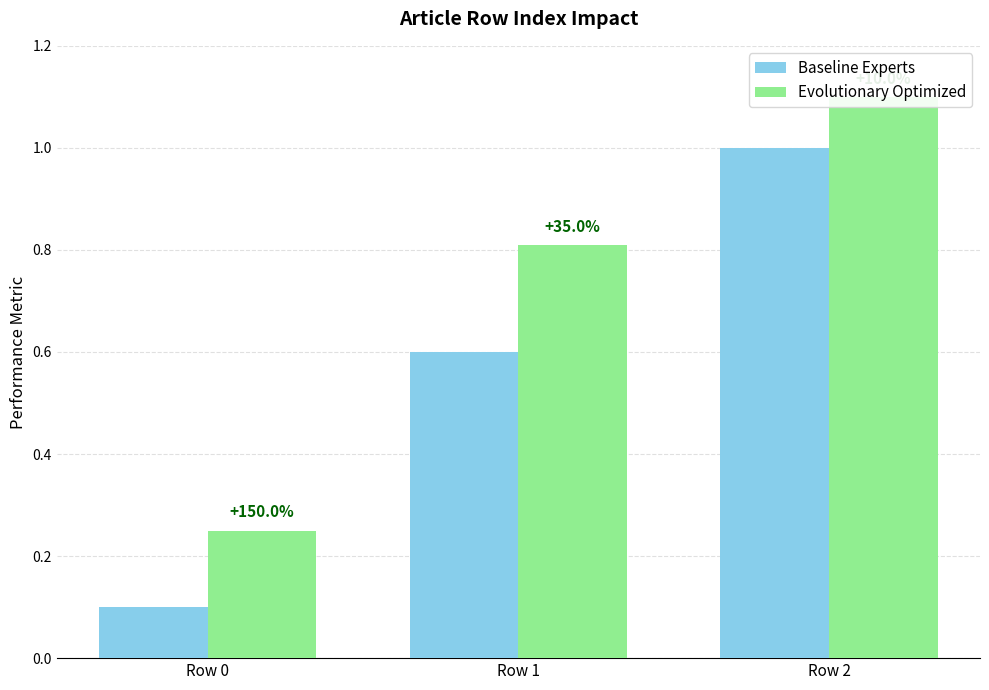

What is the difference between the Evolutionary Optimized values at Row 0 and Row 1?

0.6